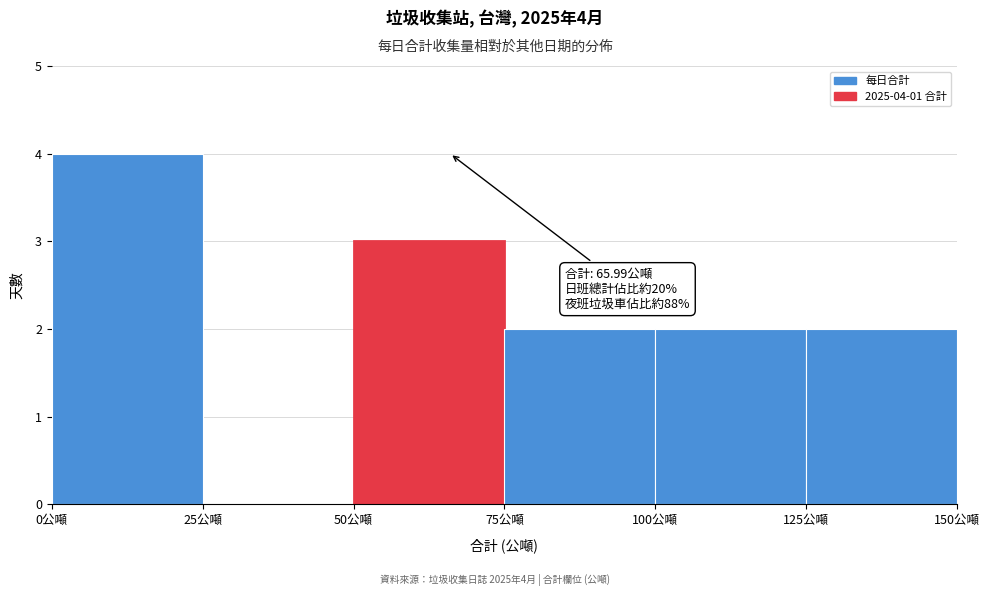

Over which range of the x-axis is the bar tallest?

0 to 25